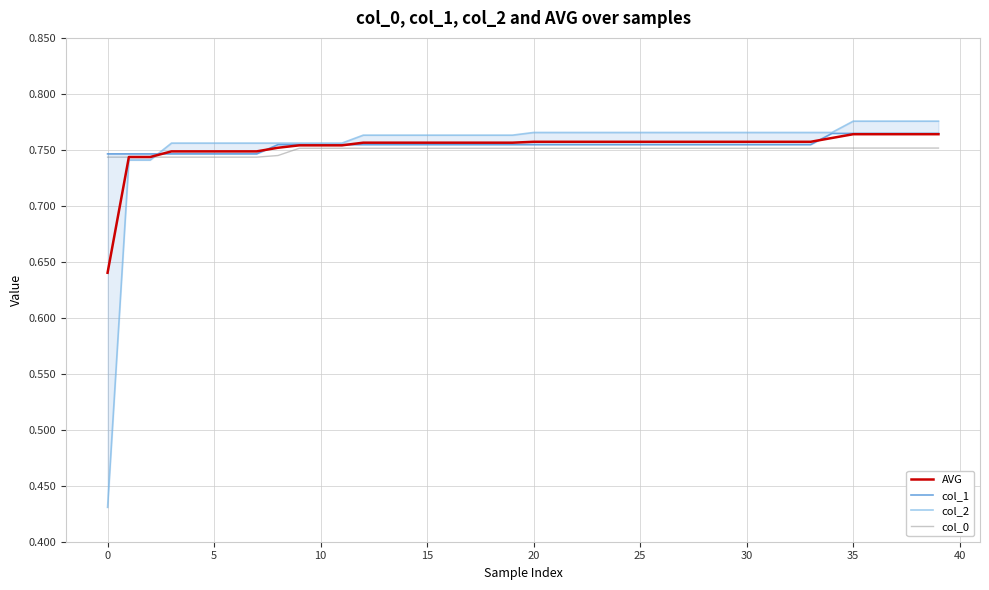

The value of AVG at 25 is 1.1. True or false?

False